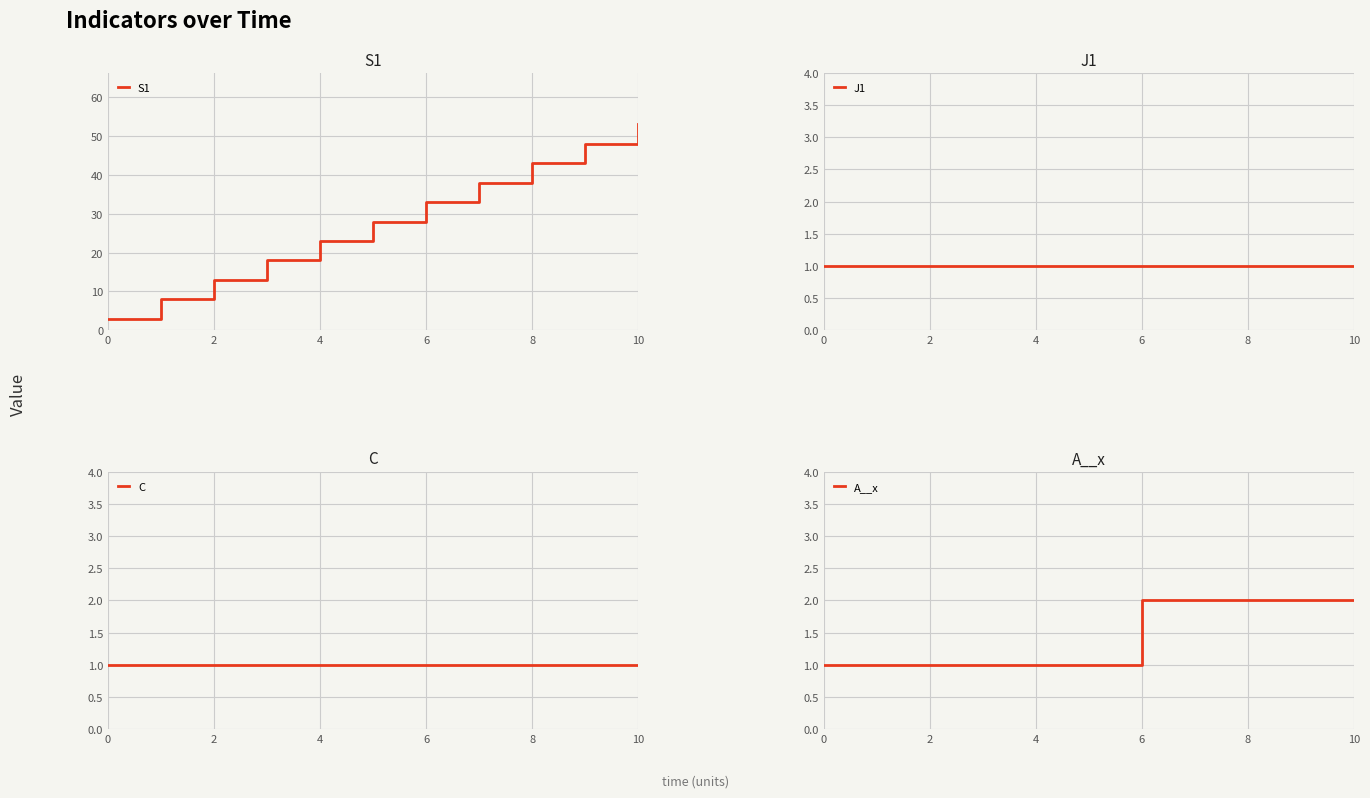

What is the lowest value of the S1 series?

3